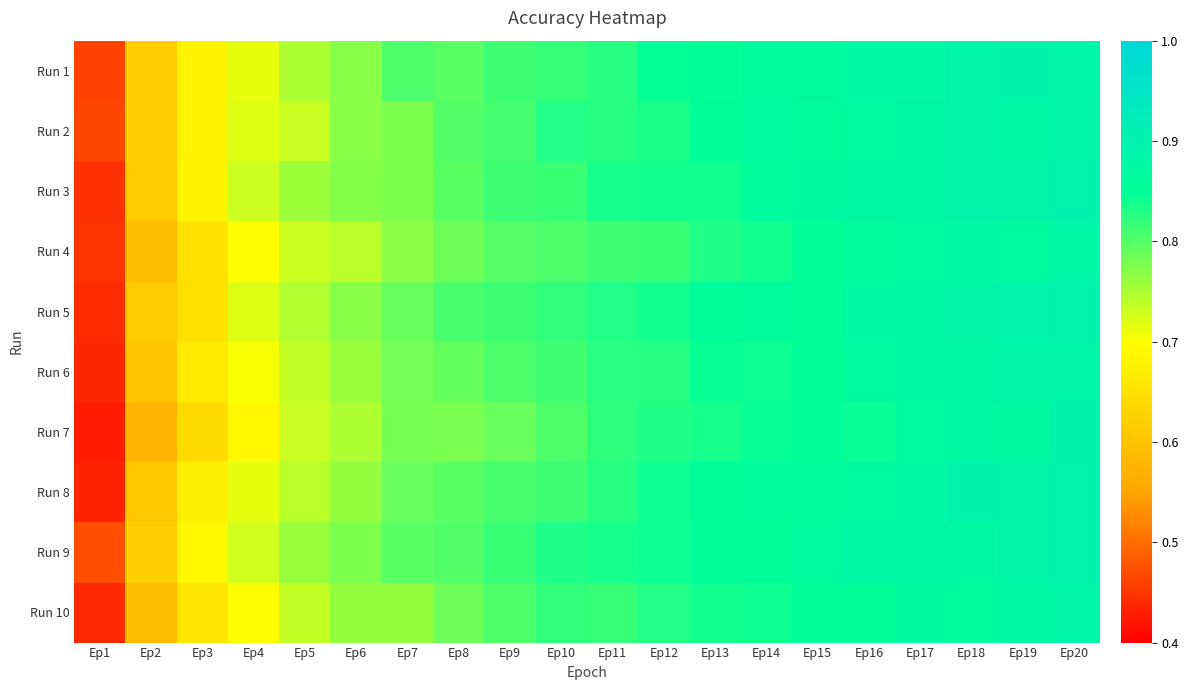

Reading right to left, what are all the values shown in this chart?

Run 1: Ep20=0.9	Ep19=0.9	Ep18=0.9	Ep17=0.9	Ep16=0.9	Ep15=0.9	Ep14=0.9	Ep13=0.8	Ep12=0.8	Ep11=0.8	Ep10=0.8	Ep9=0.8	Ep8=0.8	Ep7=0.8	Ep6=0.8	Ep5=0.7	Ep4=0.7	Ep3=0.7	Ep2=0.6	Ep1=0.5
Run 2: Ep20=0.9	Ep19=0.9	Ep18=0.9	Ep17=0.9	Ep16=0.9	Ep15=0.9	Ep14=0.9	Ep13=0.9	Ep12=0.8	Ep11=0.8	Ep10=0.8	Ep9=0.8	Ep8=0.8	Ep7=0.8	Ep6=0.8	Ep5=0.7	Ep4=0.7	Ep3=0.7	Ep2=0.6	Ep1=0.5
Run 3: Ep20=0.9	Ep19=0.9	Ep18=0.9	Ep17=0.9	Ep16=0.9	Ep15=0.9	Ep14=0.9	Ep13=0.8	Ep12=0.8	Ep11=0.8	Ep10=0.8	Ep9=0.8	Ep8=0.8	Ep7=0.8	Ep6=0.8	Ep5=0.8	Ep4=0.7	Ep3=0.7	Ep2=0.6	Ep1=0.4
Run 4: Ep20=0.9	Ep19=0.9	Ep18=0.9	Ep17=0.9	Ep16=0.9	Ep15=0.9	Ep14=0.8	Ep13=0.8	Ep12=0.8	Ep11=0.8	Ep10=0.8	Ep9=0.8	Ep8=0.8	Ep7=0.8	Ep6=0.7	Ep5=0.7	Ep4=0.7	Ep3=0.7	Ep2=0.6	Ep1=0.4
Run 5: Ep20=0.9	Ep19=0.9	Ep18=0.9	Ep17=0.9	Ep16=0.9	Ep15=0.9	Ep14=0.9	Ep13=0.9	Ep12=0.8	Ep11=0.8	Ep10=0.8	Ep9=0.8	Ep8=0.8	Ep7=0.8	Ep6=0.8	Ep5=0.7	Ep4=0.7	Ep3=0.7	Ep2=0.6	Ep1=0.4
Run 6: Ep20=0.9	Ep19=0.9	Ep18=0.9	Ep17=0.9	Ep16=0.9	Ep15=0.8	Ep14=0.8	Ep13=0.8	Ep12=0.8	Ep11=0.8	Ep10=0.8	Ep9=0.8	Ep8=0.8	Ep7=0.8	Ep6=0.8	Ep5=0.7	Ep4=0.7	Ep3=0.7	Ep2=0.6	Ep1=0.4
Run 7: Ep20=0.9	Ep19=0.9	Ep18=0.9	Ep17=0.9	Ep16=0.8	Ep15=0.8	Ep14=0.8	Ep13=0.8	Ep12=0.8	Ep11=0.8	Ep10=0.8	Ep9=0.8	Ep8=0.8	Ep7=0.8	Ep6=0.7	Ep5=0.7	Ep4=0.7	Ep3=0.6	Ep2=0.6	Ep1=0.4
Run 8: Ep20=0.9	Ep19=0.9	Ep18=0.9	Ep17=0.9	Ep16=0.9	Ep15=0.9	Ep14=0.9	Ep13=0.9	Ep12=0.8	Ep11=0.8	Ep10=0.8	Ep9=0.8	Ep8=0.8	Ep7=0.8	Ep6=0.8	Ep5=0.7	Ep4=0.7	Ep3=0.7	Ep2=0.6	Ep1=0.4
Run 9: Ep20=0.9	Ep19=0.9	Ep18=0.9	Ep17=0.9	Ep16=0.9	Ep15=0.9	Ep14=0.9	Ep13=0.8	Ep12=0.8	Ep11=0.8	Ep10=0.8	Ep9=0.8	Ep8=0.8	Ep7=0.8	Ep6=0.8	Ep5=0.8	Ep4=0.7	Ep3=0.7	Ep2=0.6	Ep1=0.5
Run 10: Ep20=0.9	Ep19=0.9	Ep18=0.9	Ep17=0.9	Ep16=0.9	Ep15=0.9	Ep14=0.8	Ep13=0.8	Ep12=0.8	Ep11=0.8	Ep10=0.8	Ep9=0.8	Ep8=0.8	Ep7=0.8	Ep6=0.8	Ep5=0.7	Ep4=0.7	Ep3=0.7	Ep2=0.6	Ep1=0.4